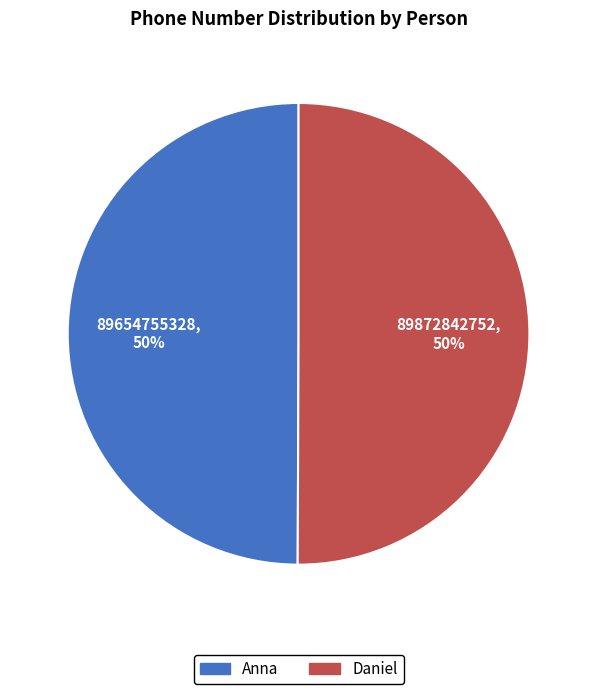

To the nearest percent, what is the combined percentage of Anna and Daniel?

100%